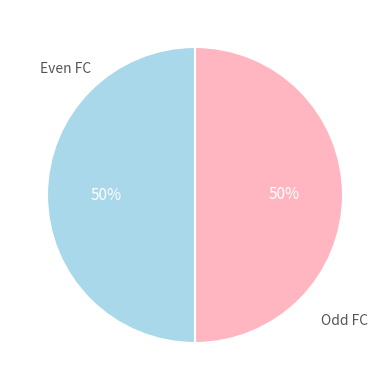

To the nearest percent, what is the difference between the largest and smallest slice percentages?

0%